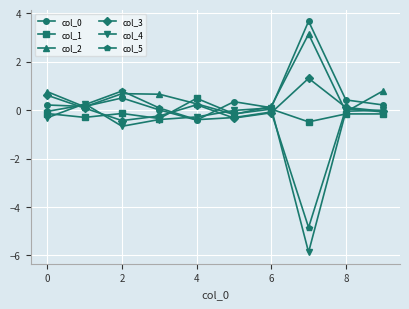

What is the maximum value shown in the chart?

3.7